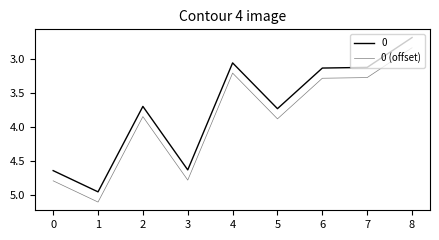

What is the greatest value displayed?

5.1